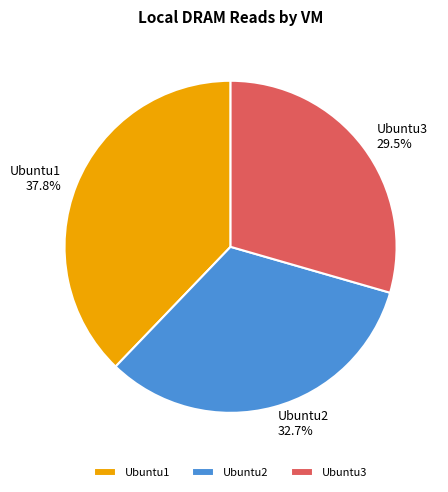

What is the smallest slice in the pie chart?

Ubuntu3